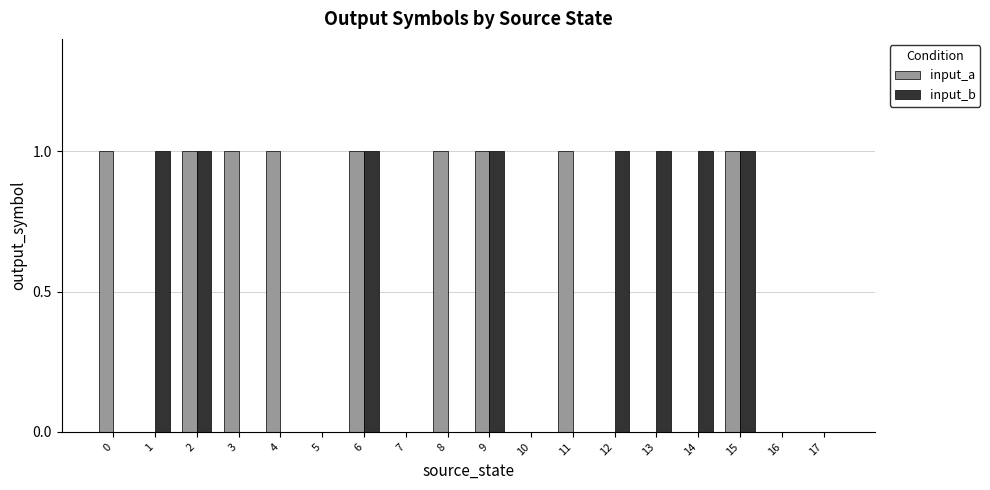

Which series has the largest total across all categories?

input_a